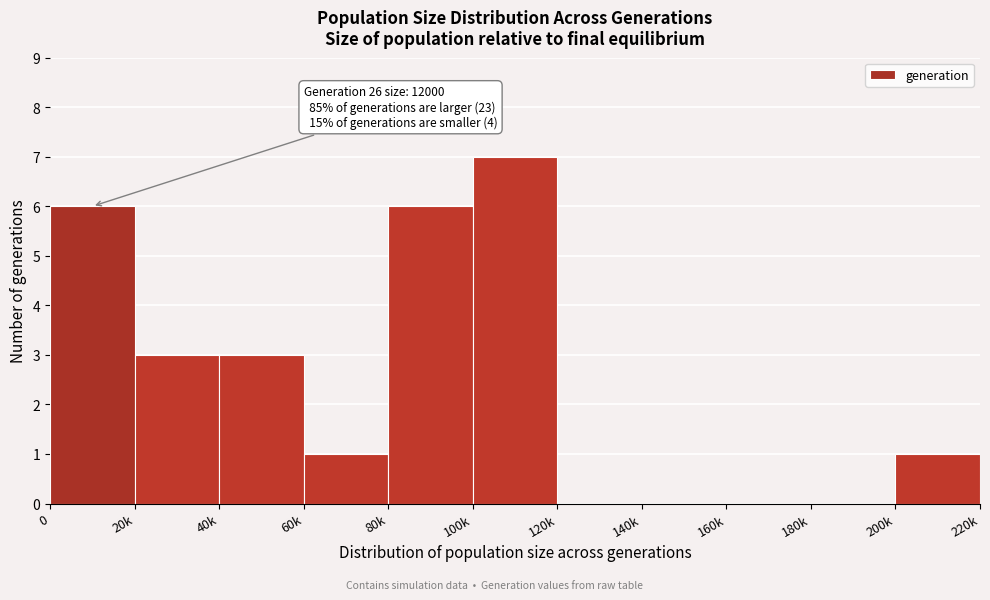

Reading right to left, transcribe all the data shown in this chart.

200k=1	180k=0	160k=0	140k=0	120k=0	100k=7	80k=6	60k=1	40k=3	20k=3	0=6